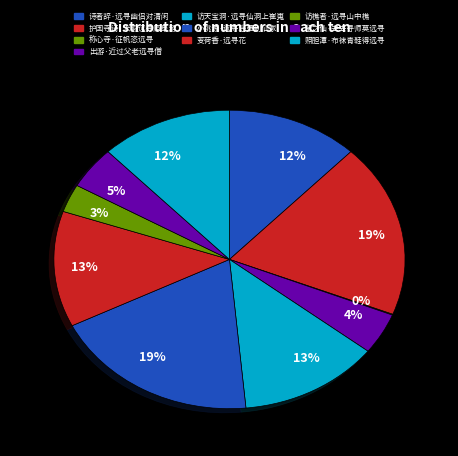

How many segments does this pie chart have?

10